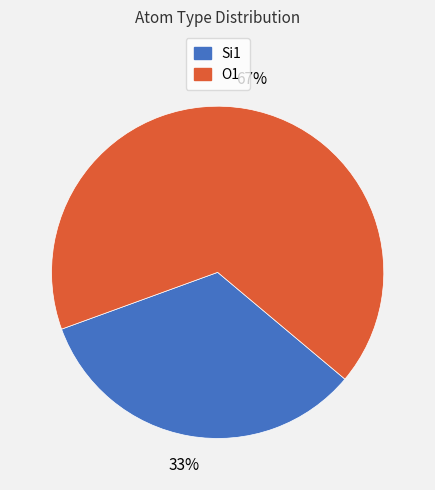

The O1 slice represents 67% of the pie. True or false?

True